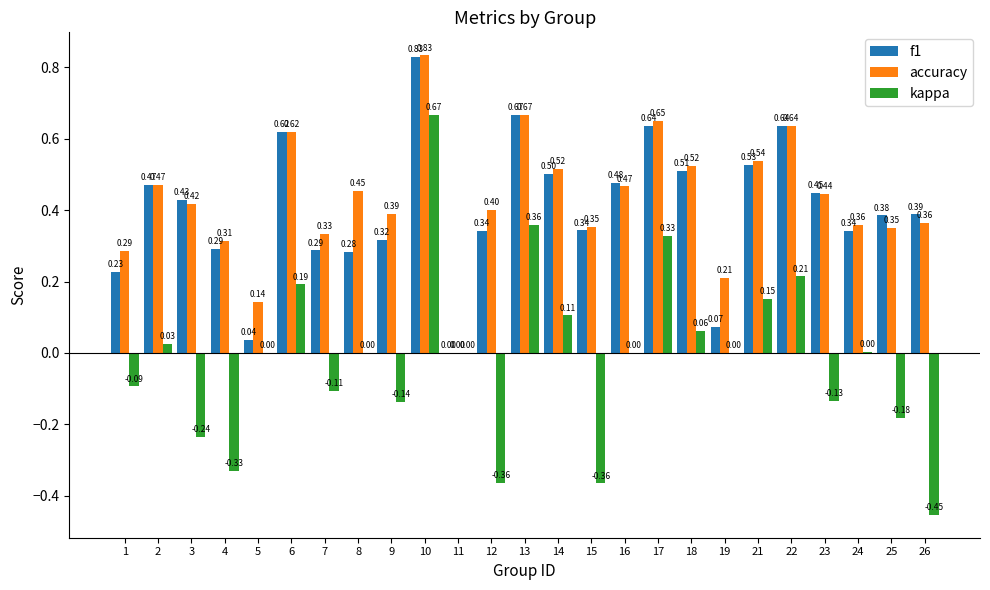

True or false: f1 has a value of 0.5 at 24.

False